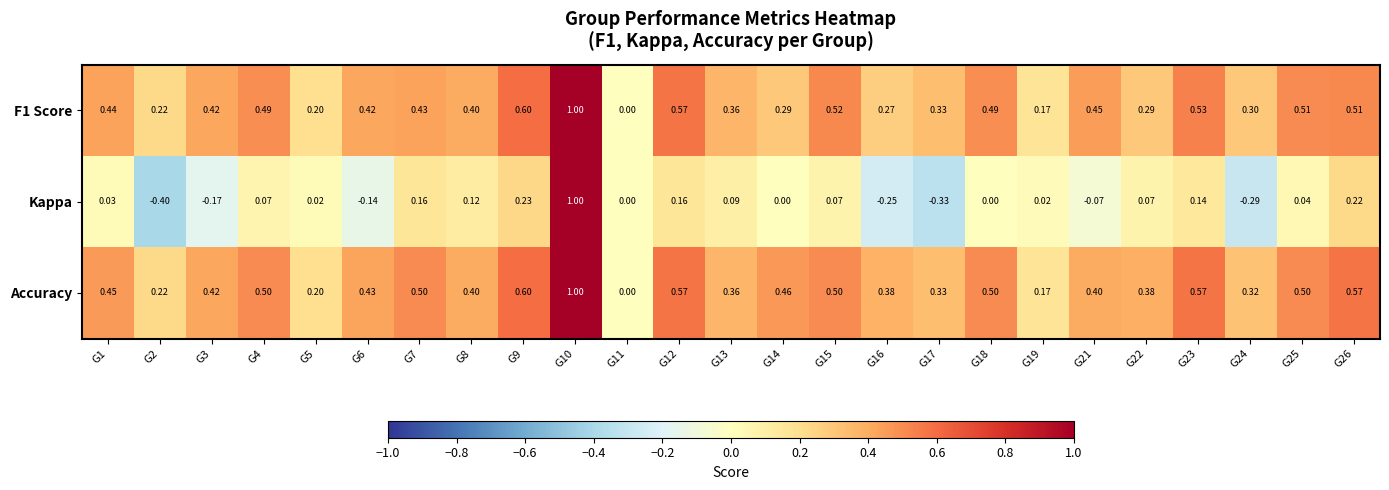

What is the greatest value displayed?

1.0